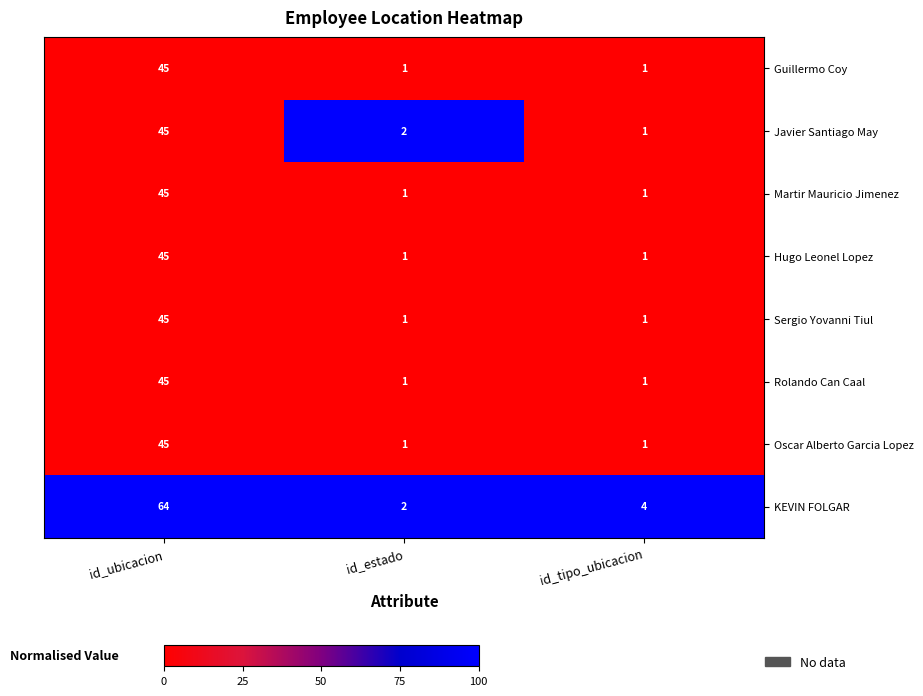

What is the maximum value for Hugo Leonel Lopez?

45